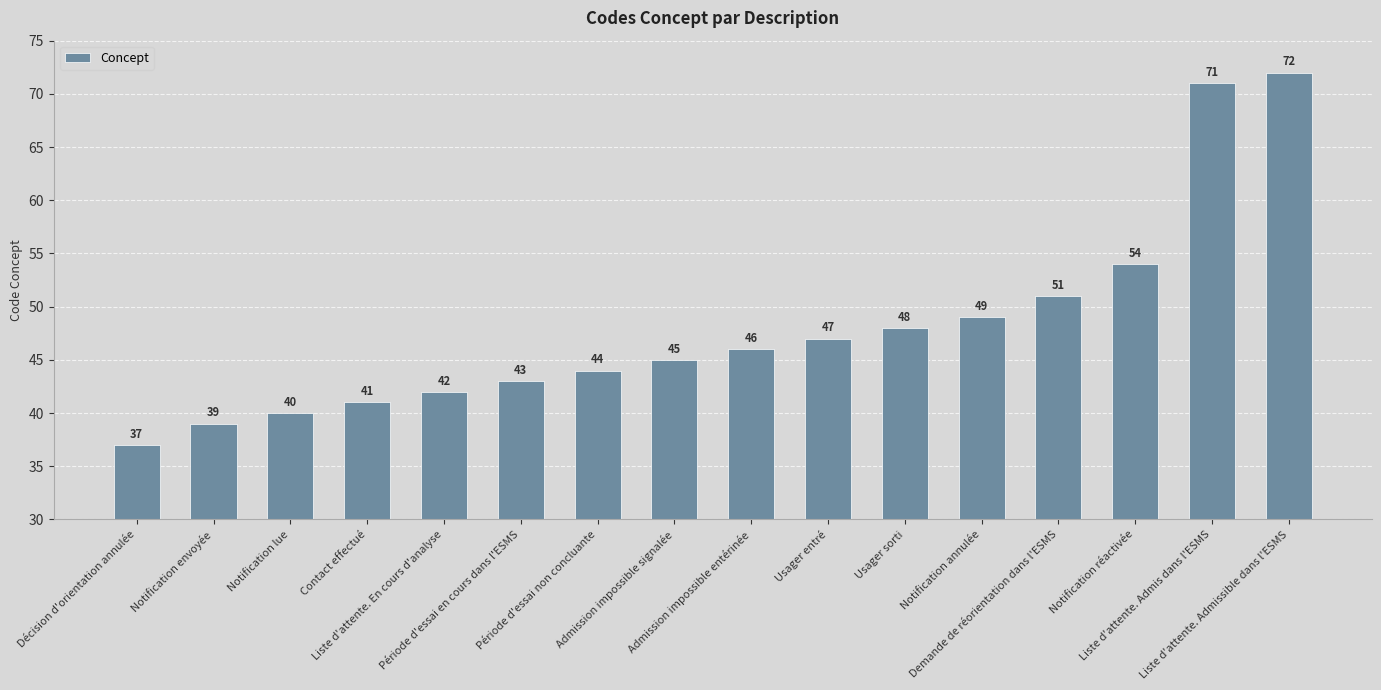

What is the approximate value at Usager sorti?

48